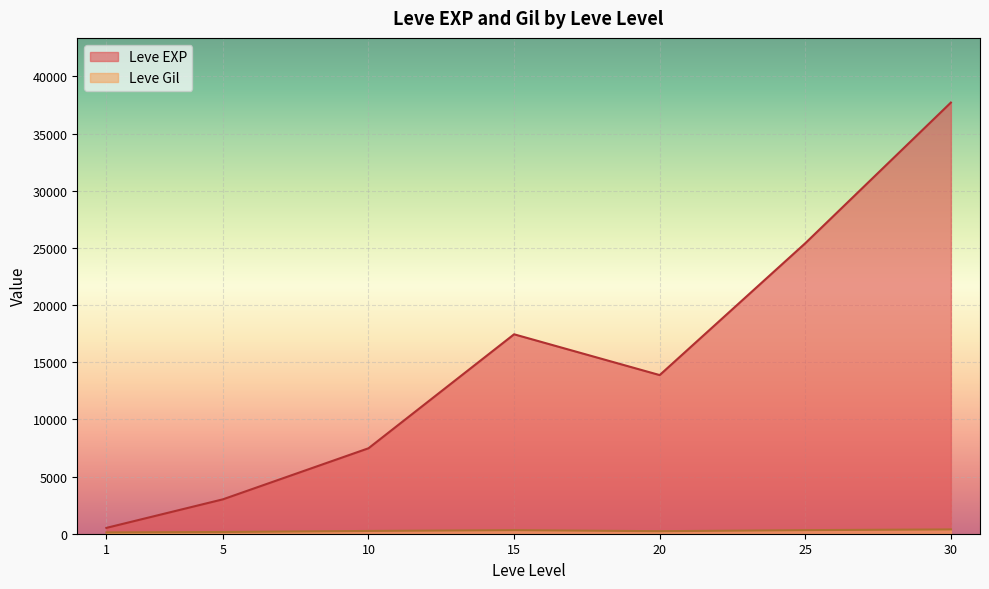

How many categories are shown in the chart?

7